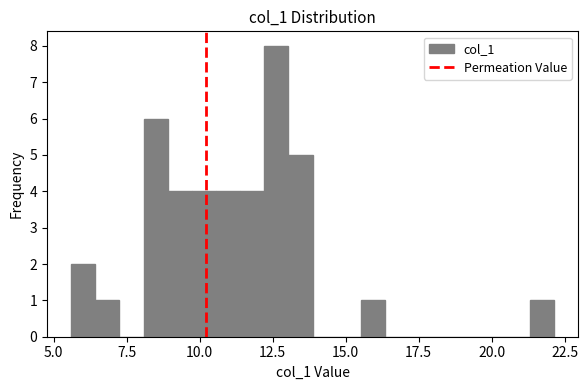

Read against the x-axis, roughly where is the centre of the tallest bar?

12.5